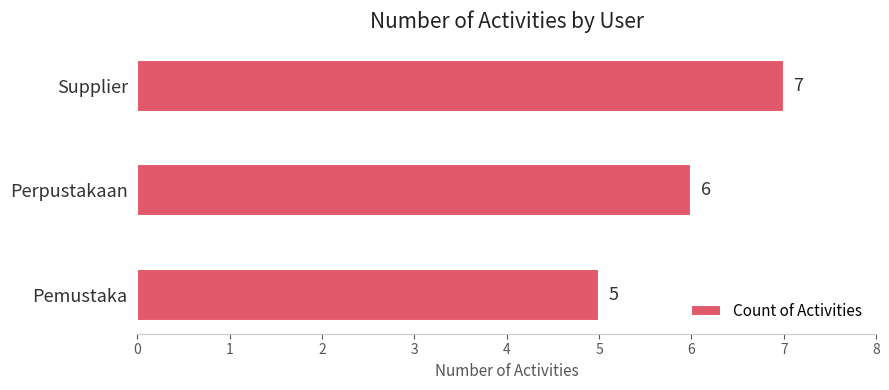

How many values are between 5 and 7?

3